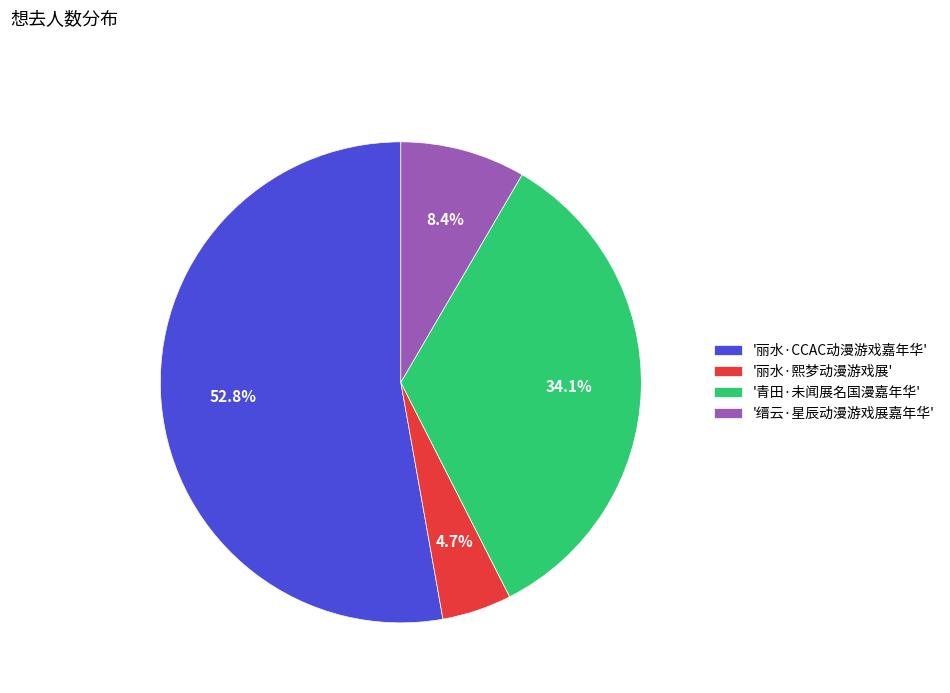

Approximately how many times larger is the value at '丽水·熙梦动漫游戏展' compared to '缙云·星辰动漫游戏展嘉年华'?

0.6